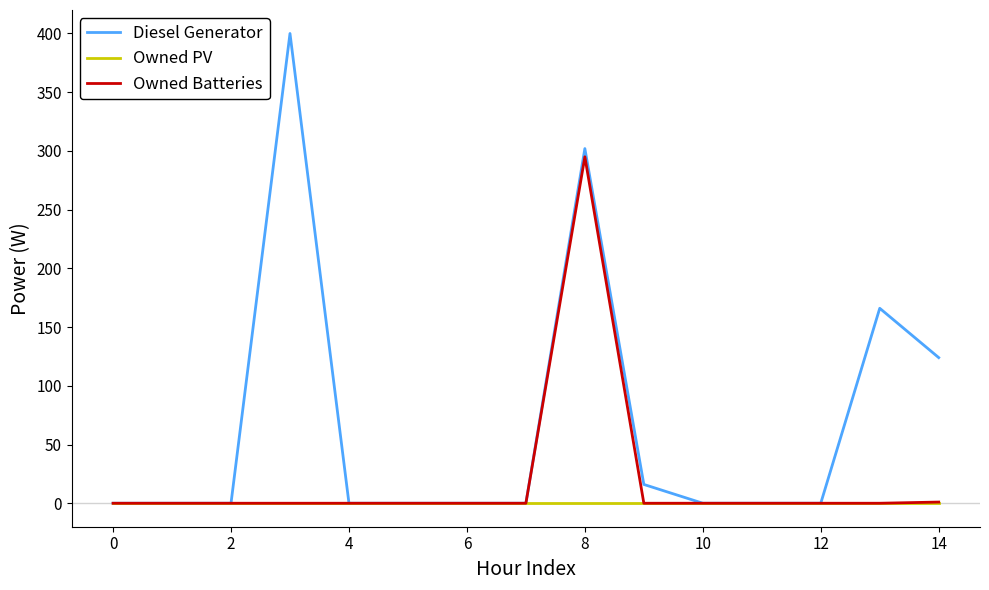

Count the number of categories in the chart.

15